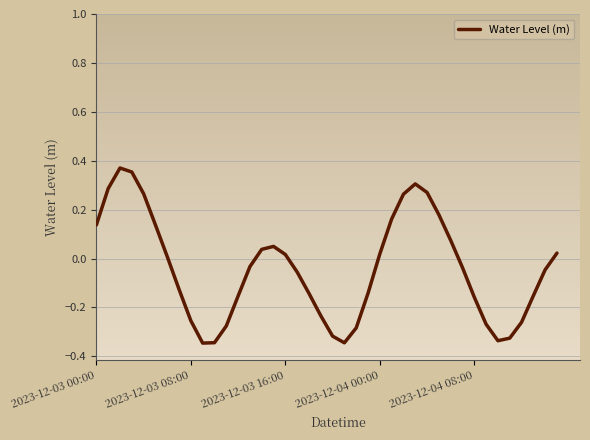

Does the chart display data point markers on the line(s)?

No